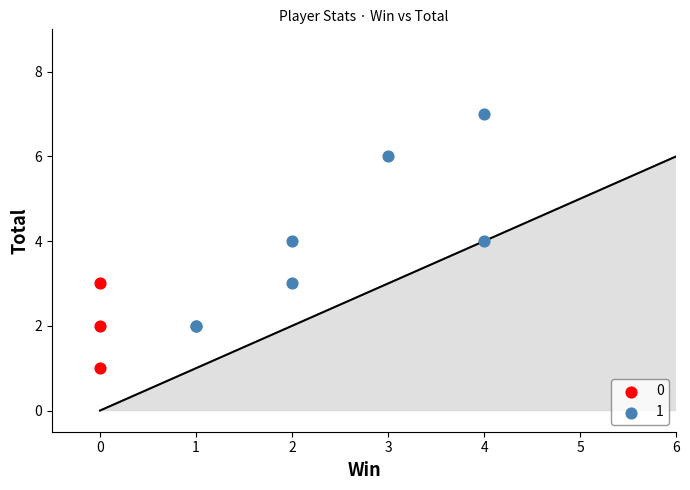

Which series reaches the maximum Y coordinate?

1